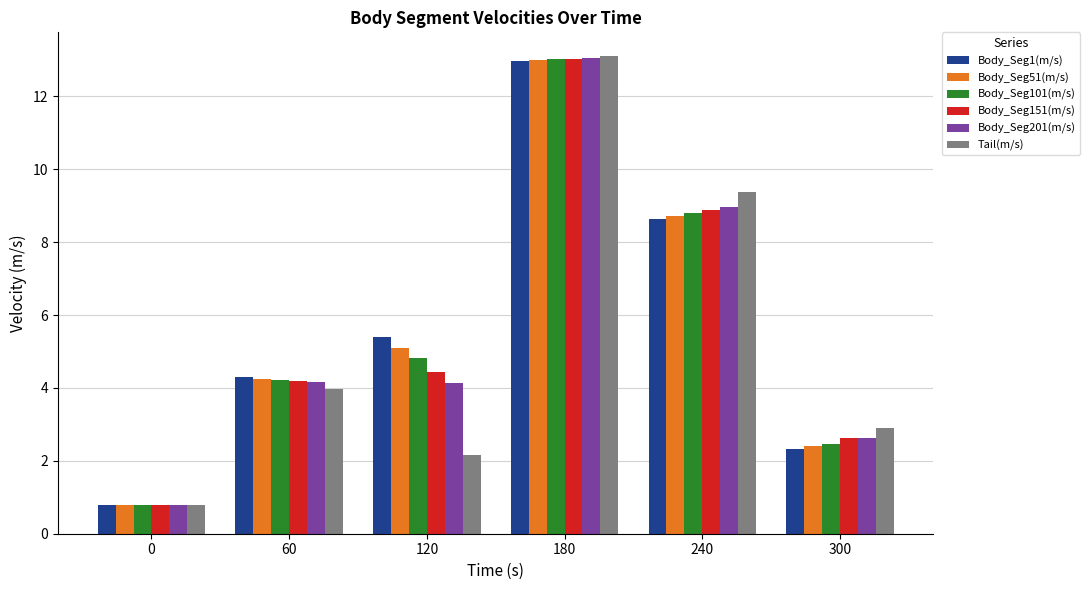

How many series are shown in this chart?

6